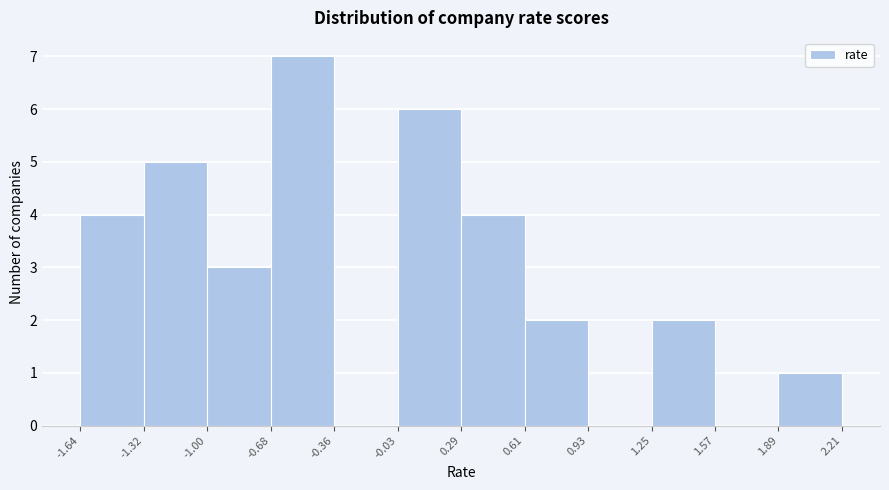

Over which range of the x-axis is the bar tallest?

-0.68 to -0.36